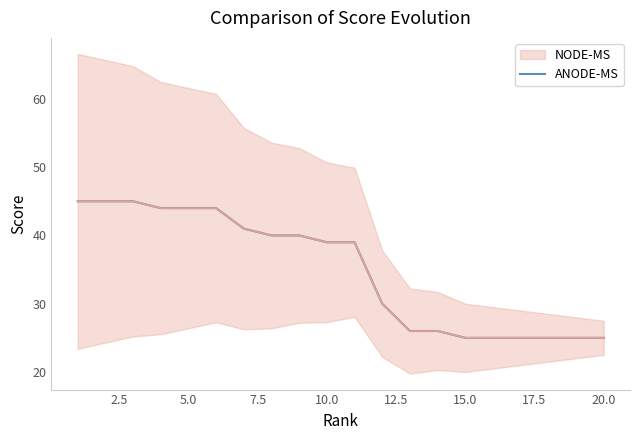

What is the maximum value shown in the chart?

45